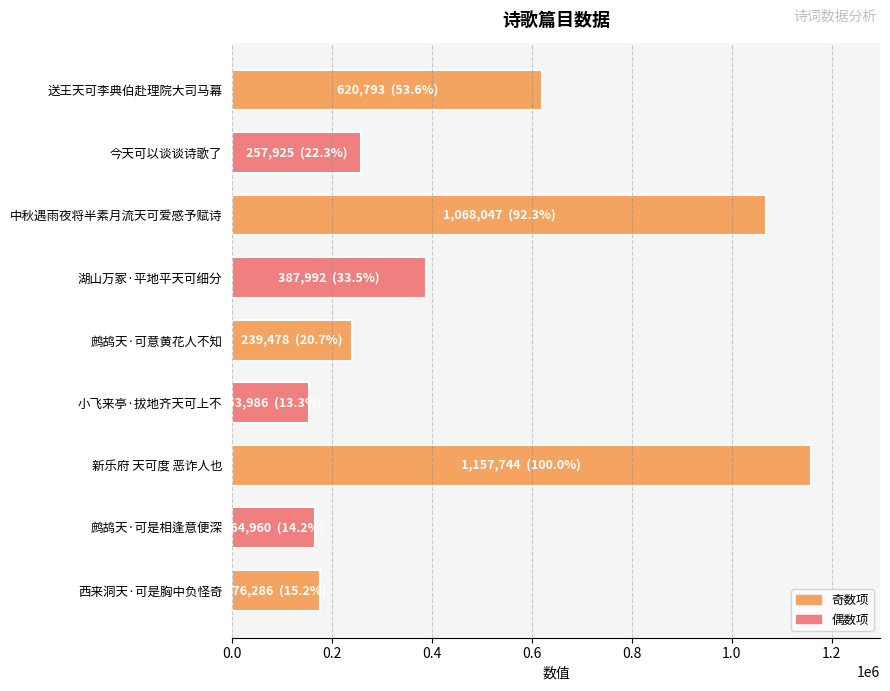

True or false: the data shows 663498 at 新乐府 天可度 恶诈人也.

False